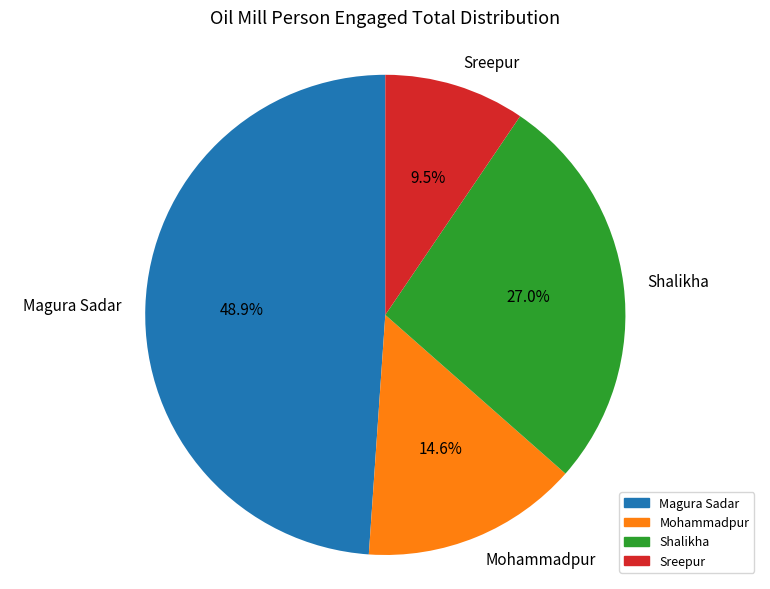

Is the sum of Magura Sadar and Mohammadpur greater than half?

Yes